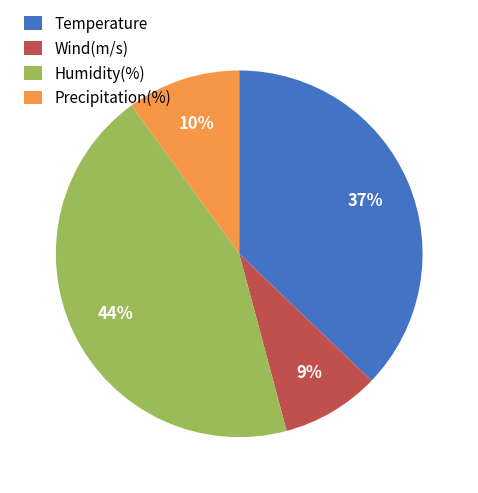

What is the ratio of the value at Temperature to the value at Precipitation(%)?

3.7